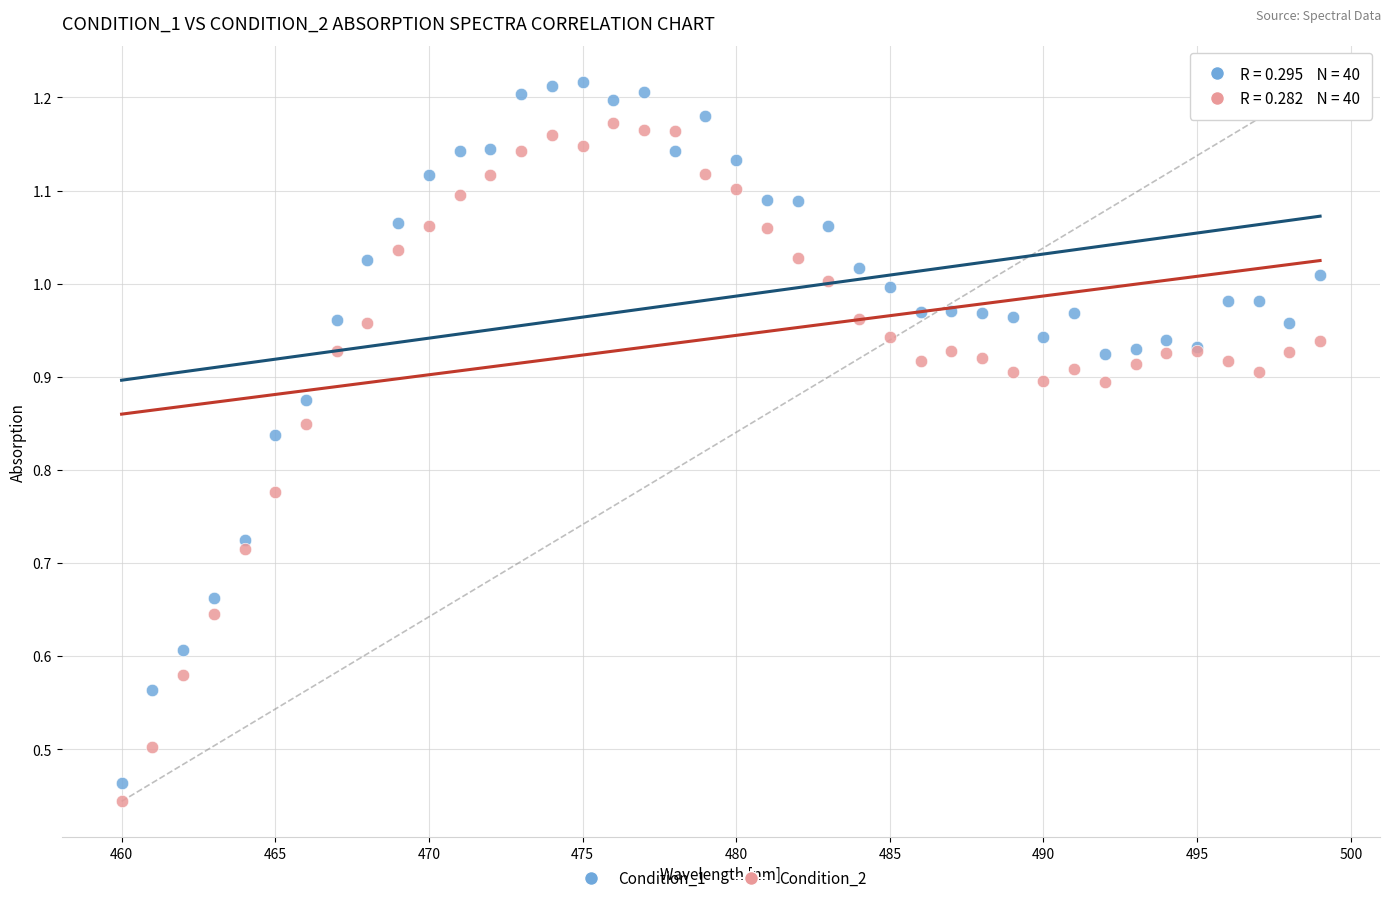

Which series contains the highest Y value?

Condition_1